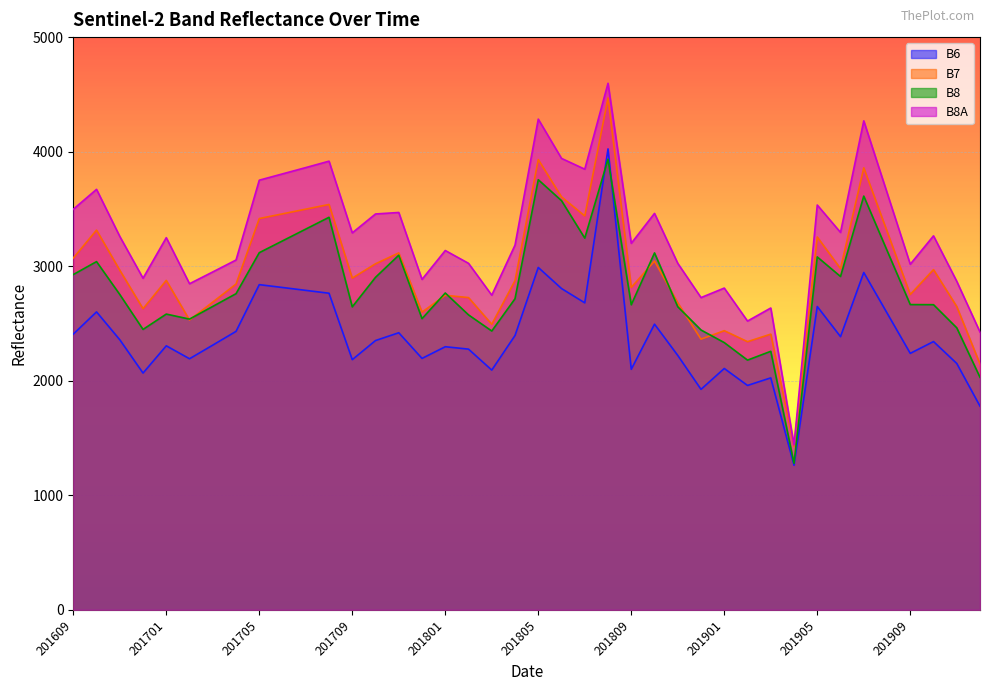

What is the smallest value displayed?

1262